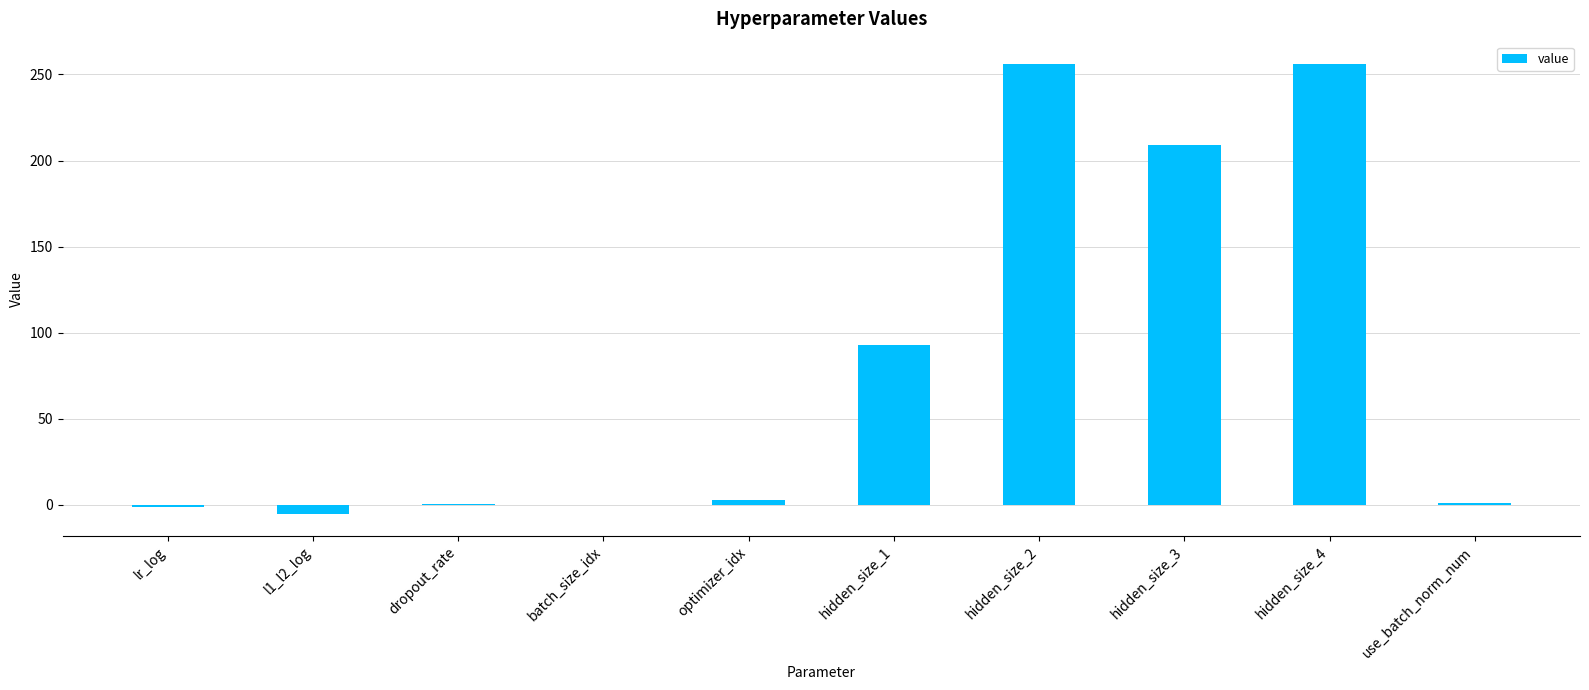

What is the maximum value shown in the chart?

256.0